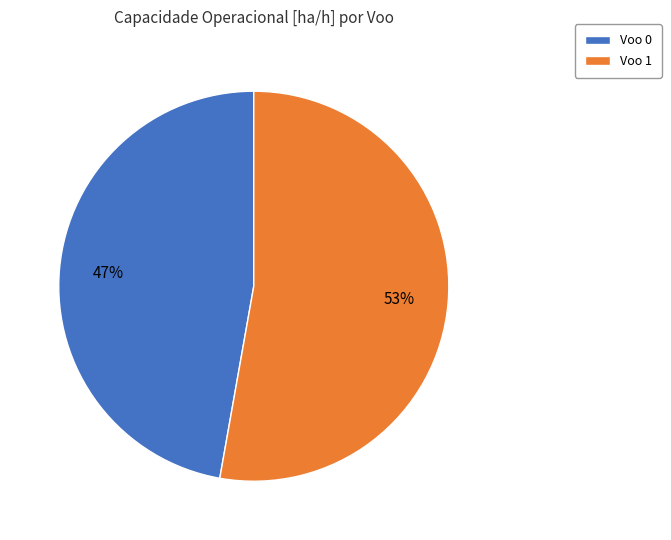

Which category has the smallest portion of the pie?

Voo 0